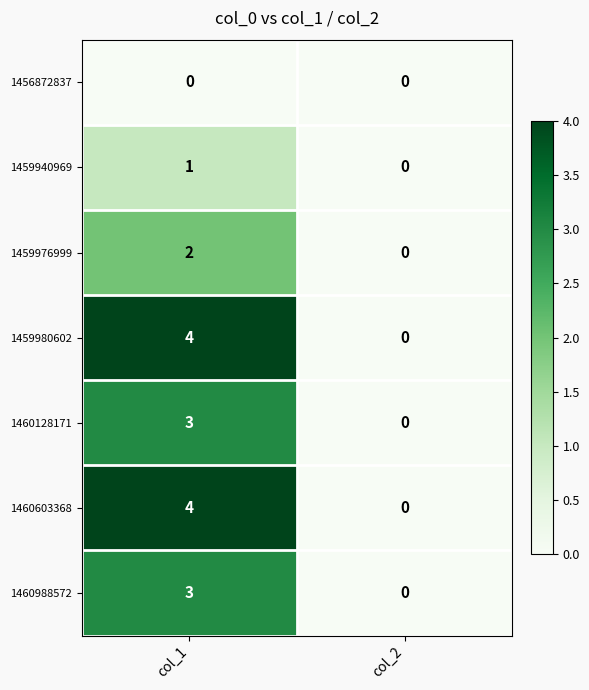

What is the total value across all series at col_1?

17